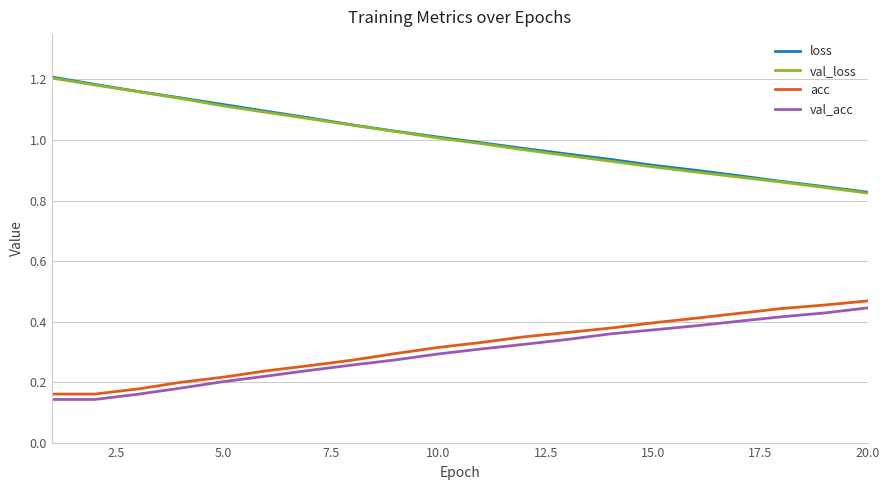

True or false: loss and acc cross at least once.

False